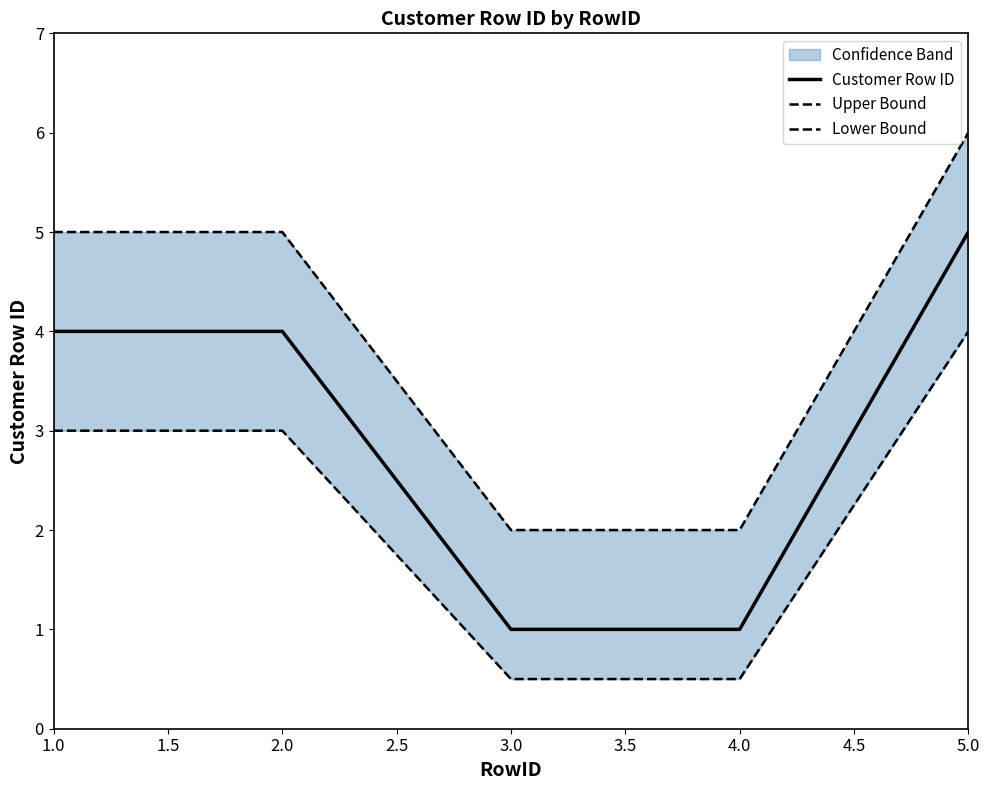

The Lower Bound series shows 5.3 at 1.0. True or false?

False